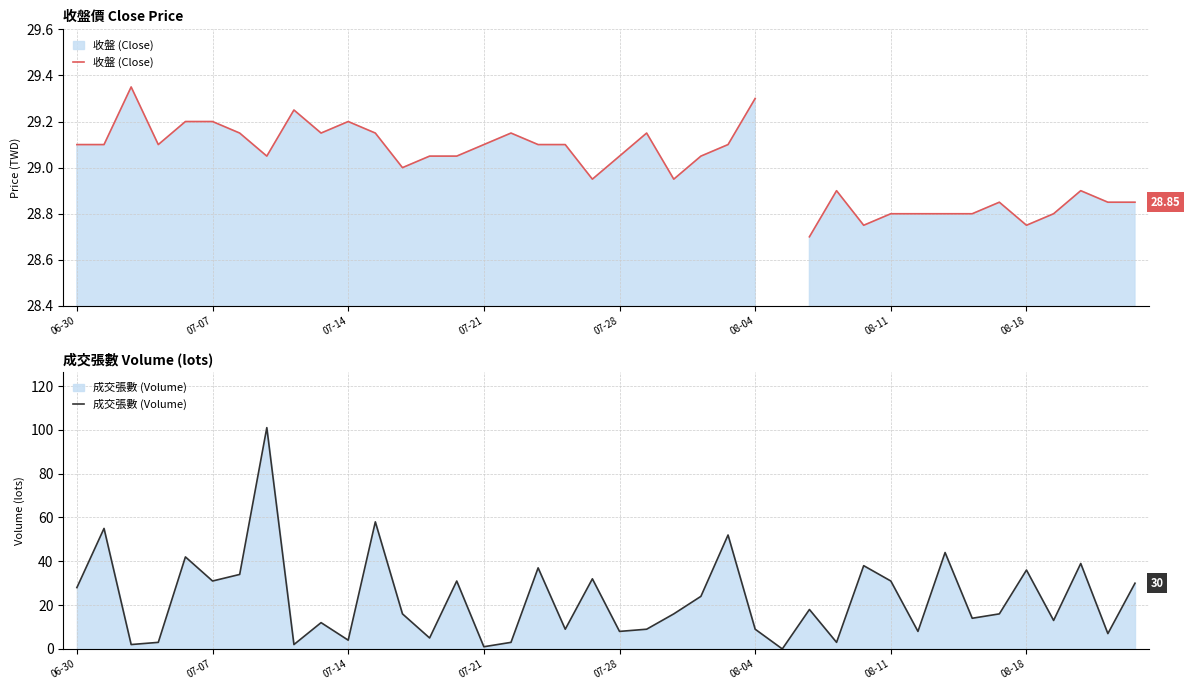

List the series in order of their peak value, highest first.

成交張數 (Volume), 收盤 (Close)